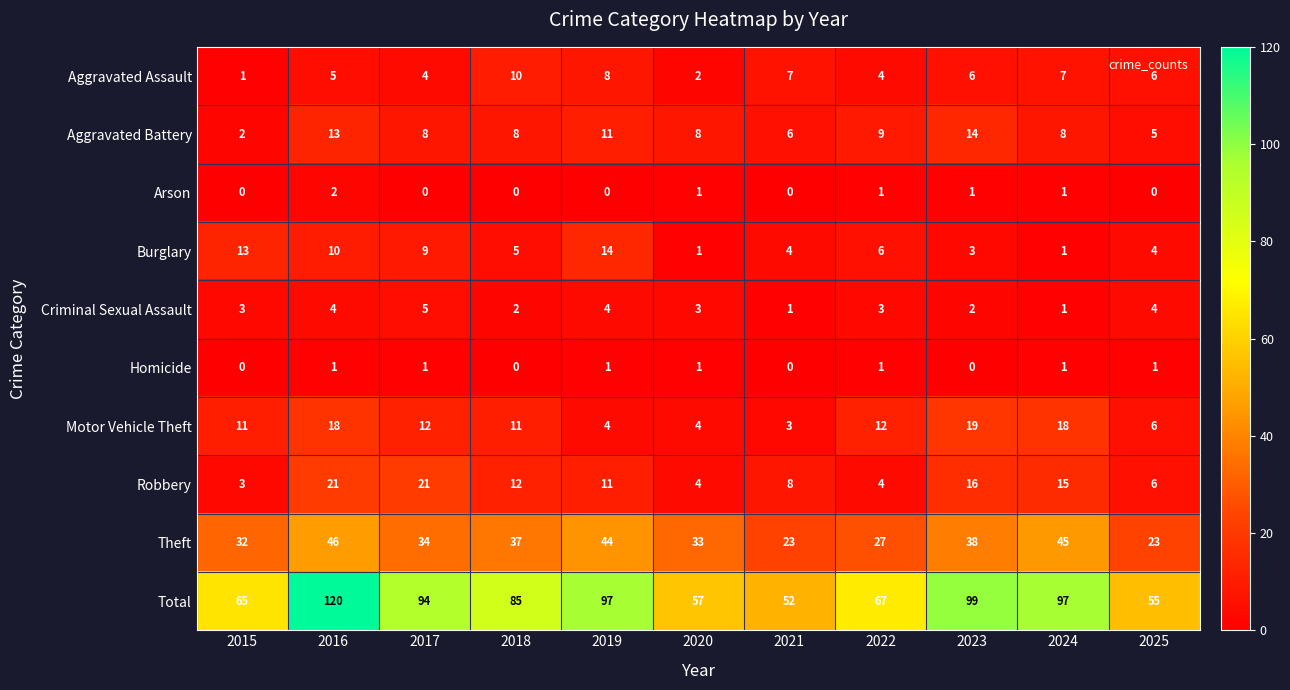

True or false: Total has a value of 55 at 2025.

True